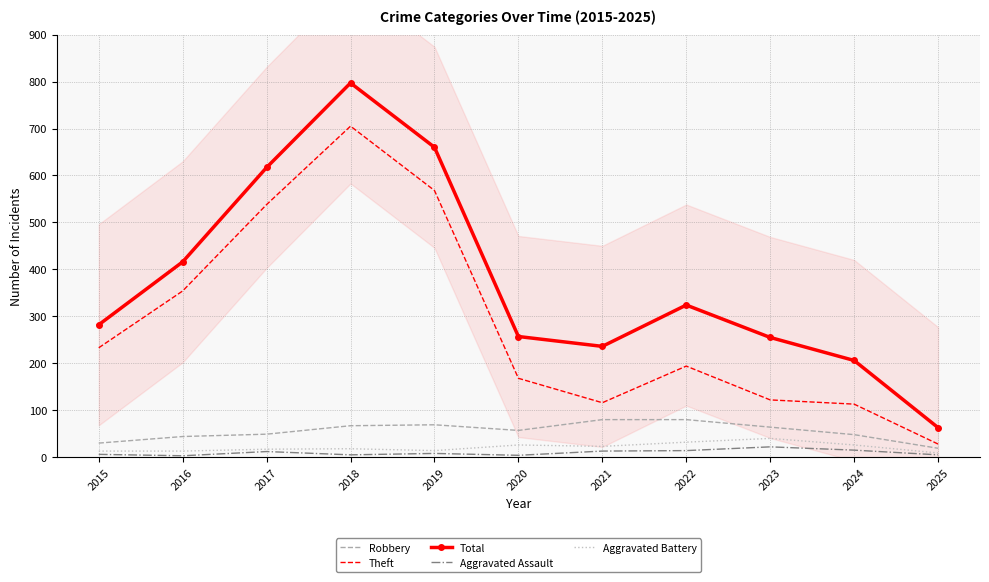

What is the difference between the highest and lowest values at 2018?

792